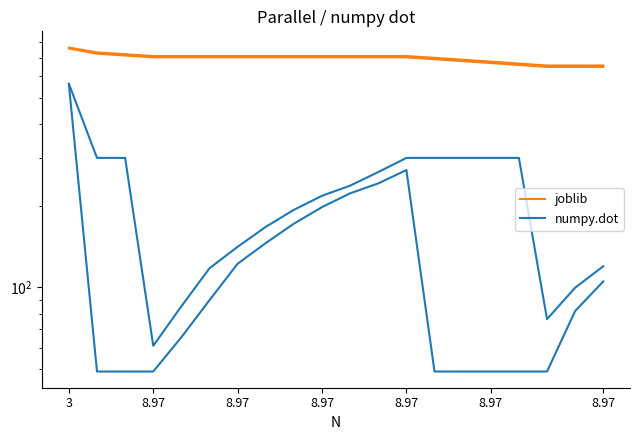

At how many categories does at least one series exceed 679?

15